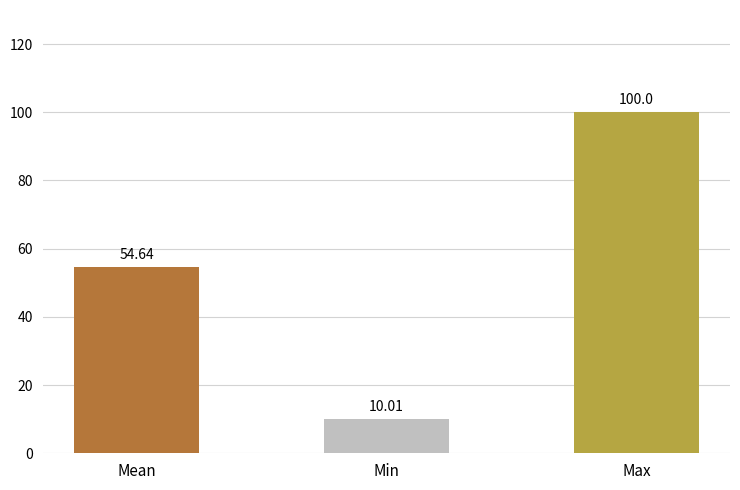

Where does the data first go above 54?

Mean